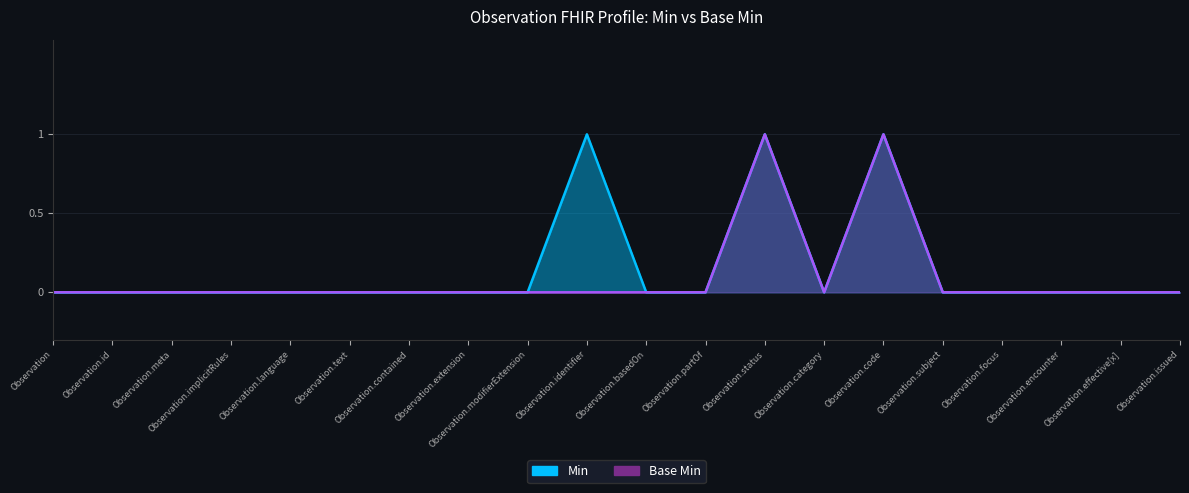

What is the difference between the maximum and minimum values in the Base Min series?

1